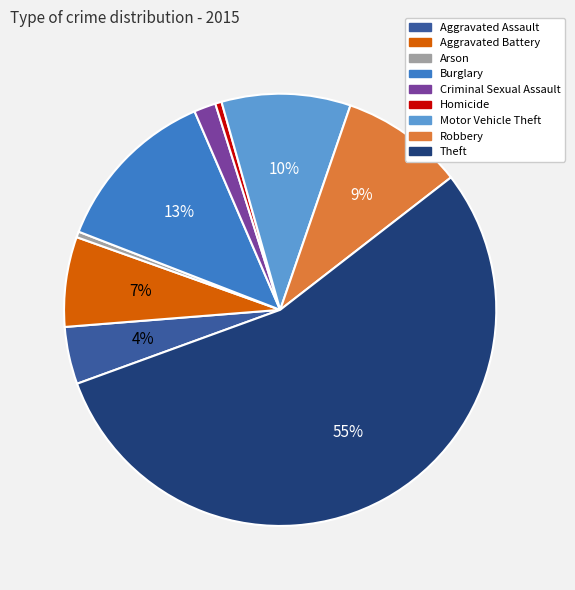

Does Theft account for over 50% of the chart?

Yes